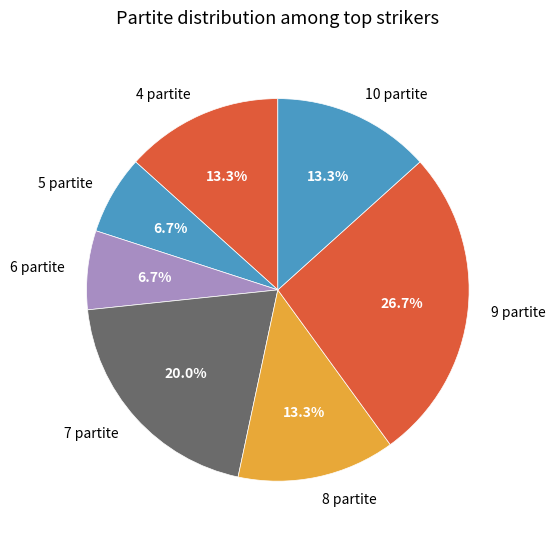

Which category has the biggest portion of the pie?

9 partite